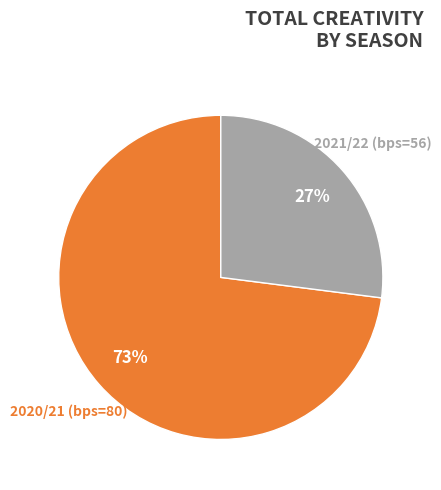

To the nearest percent, what is the average slice percentage?

50%